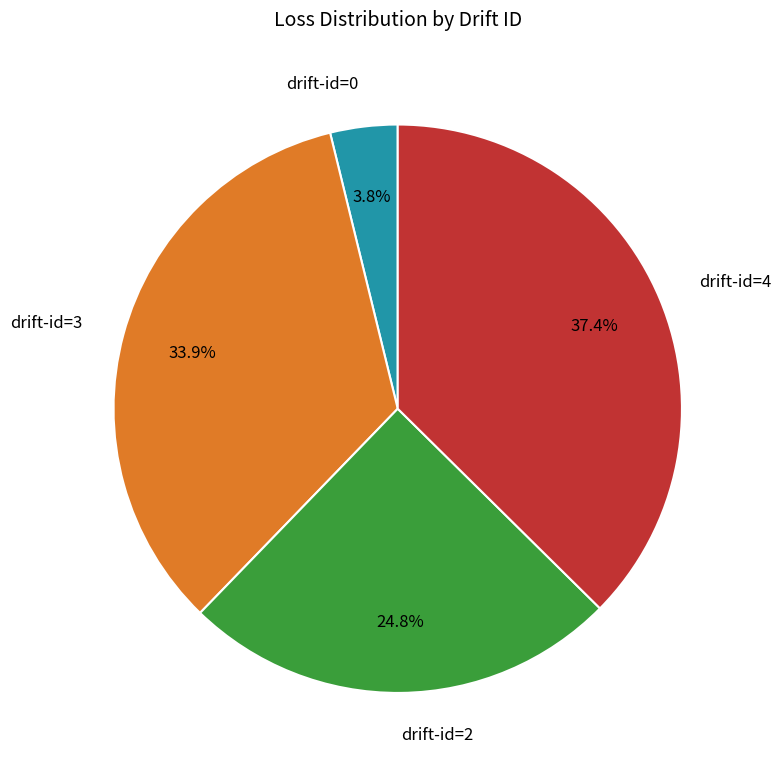

Is there any slice that represents more than half of the pie?

No